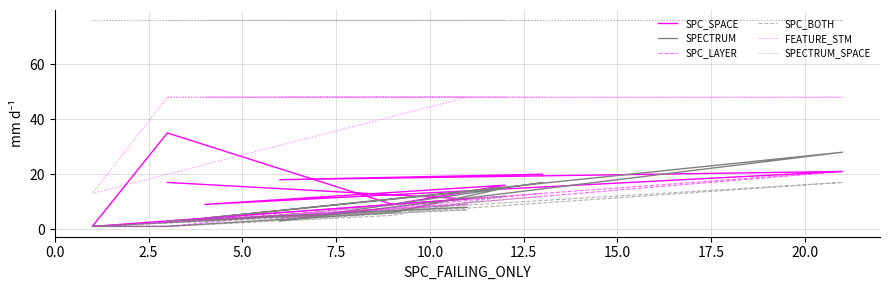

True or false: SPC_BOTH and FEATURE_STM intersect in this chart.

False